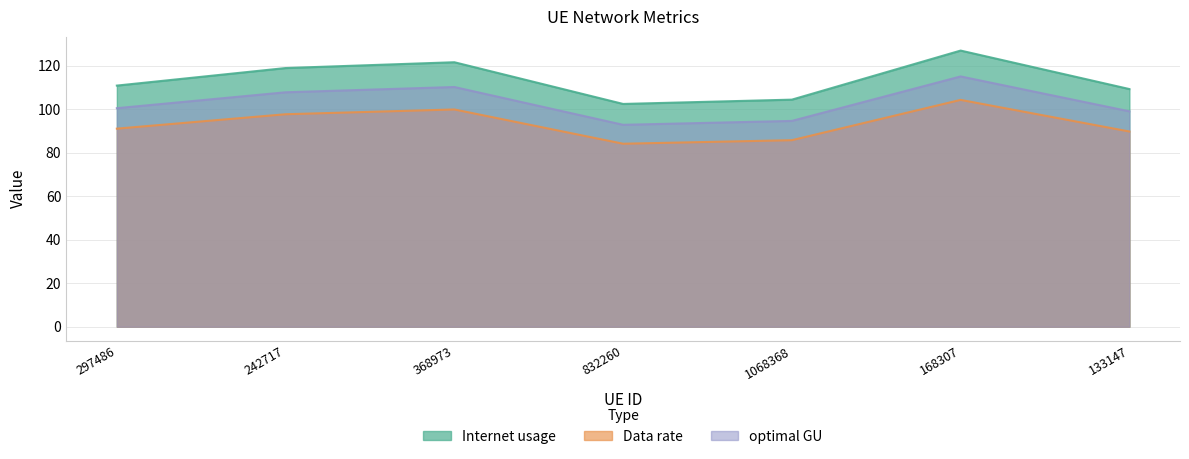

In optimal GU, how many points are higher than both neighbors (excluding endpoints)?

2